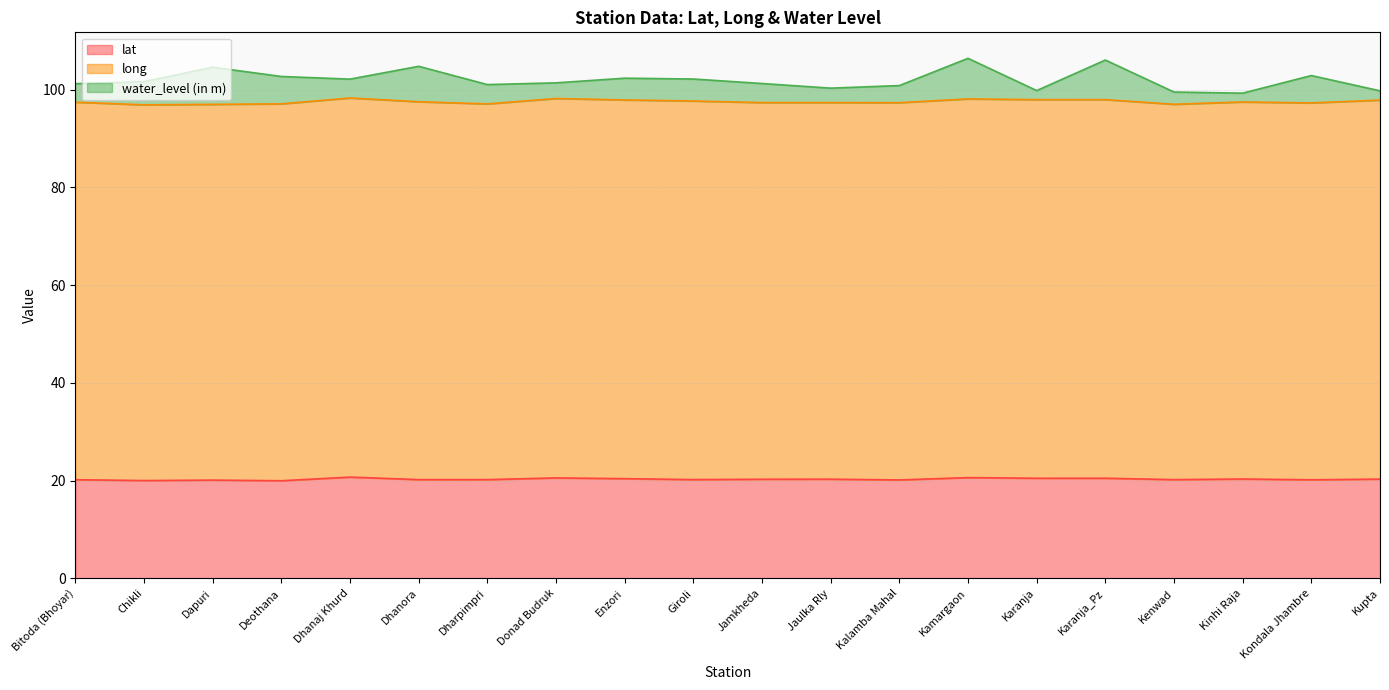

In long, how many points are lower than both neighbors (excluding endpoints)?

5